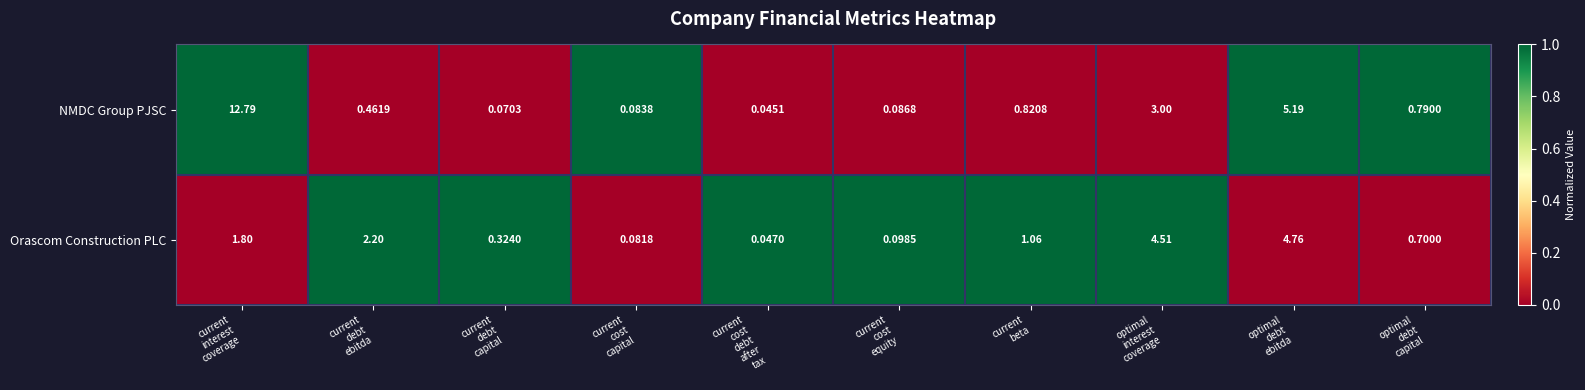

Which series has the largest total across all categories?

NMDC Group PJSC